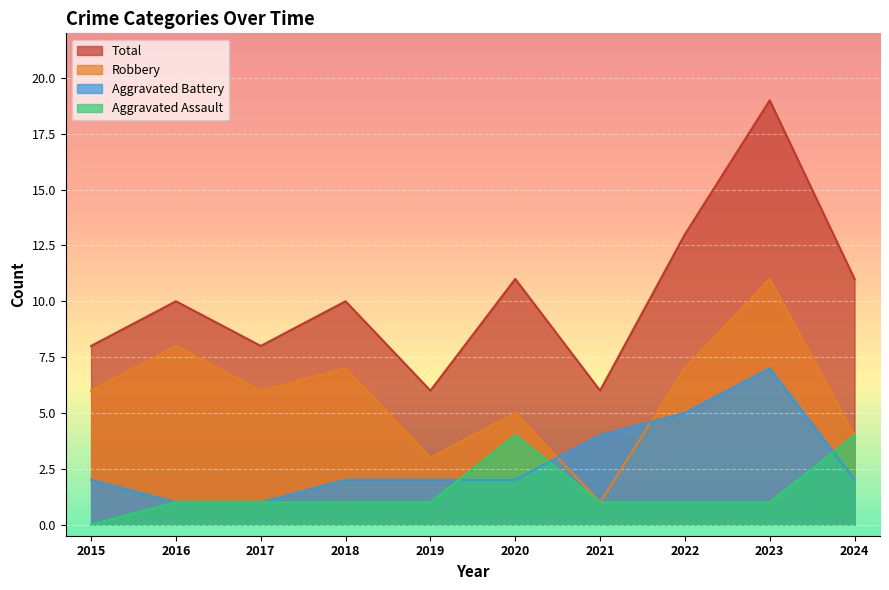

In Robbery, how many points are higher than both neighbors (excluding endpoints)?

4